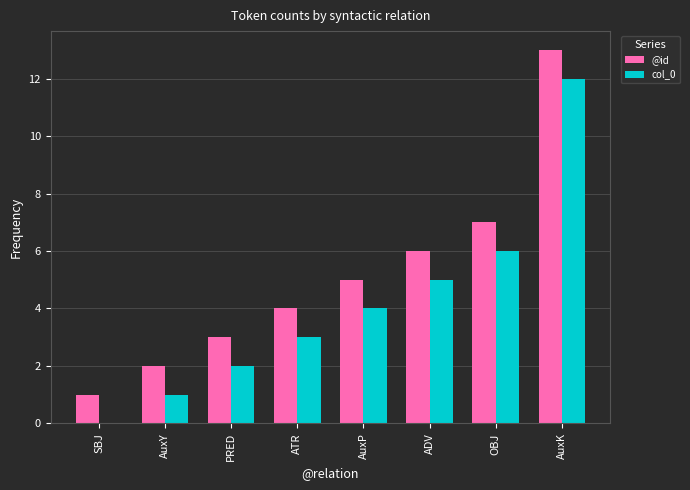

What is the total value across all series at ATR?

7